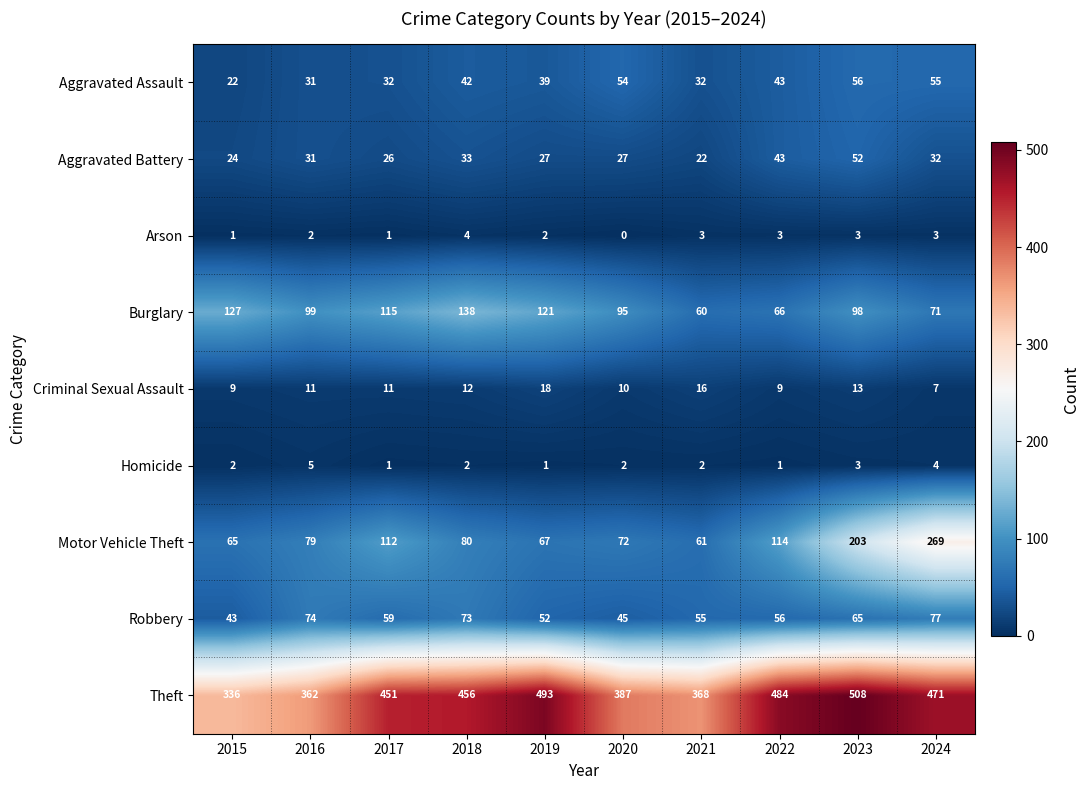

Between 2018 and 2021, which series saw the biggest shift?

Theft